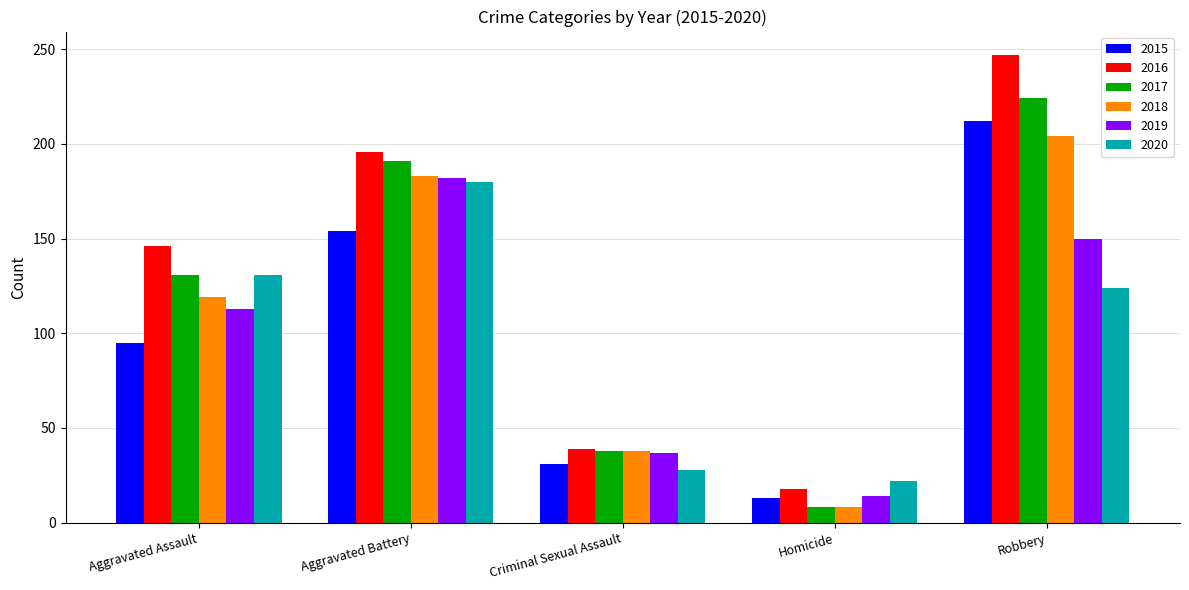

What is the value of the 2016 bar at the 2nd from the left?

196